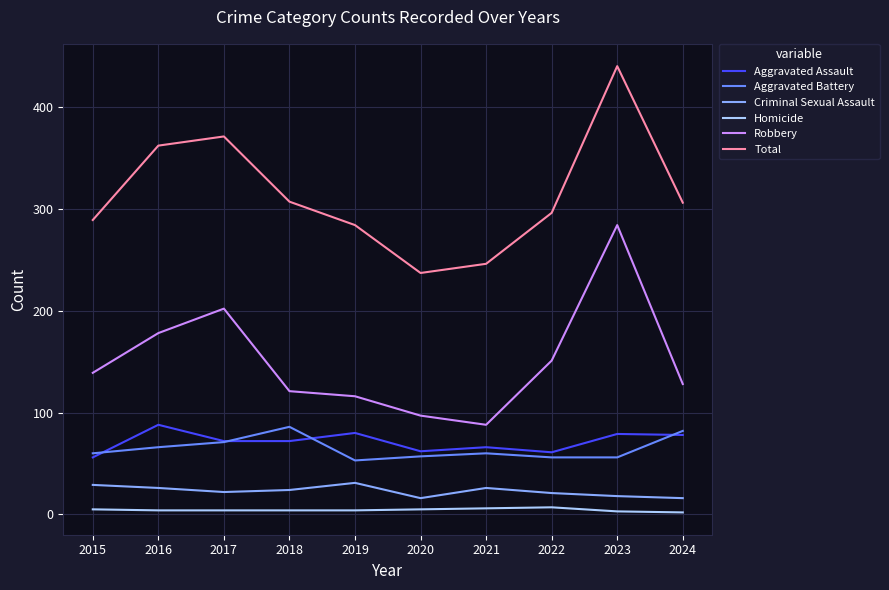

What is the maximum value for Aggravated Assault?

88